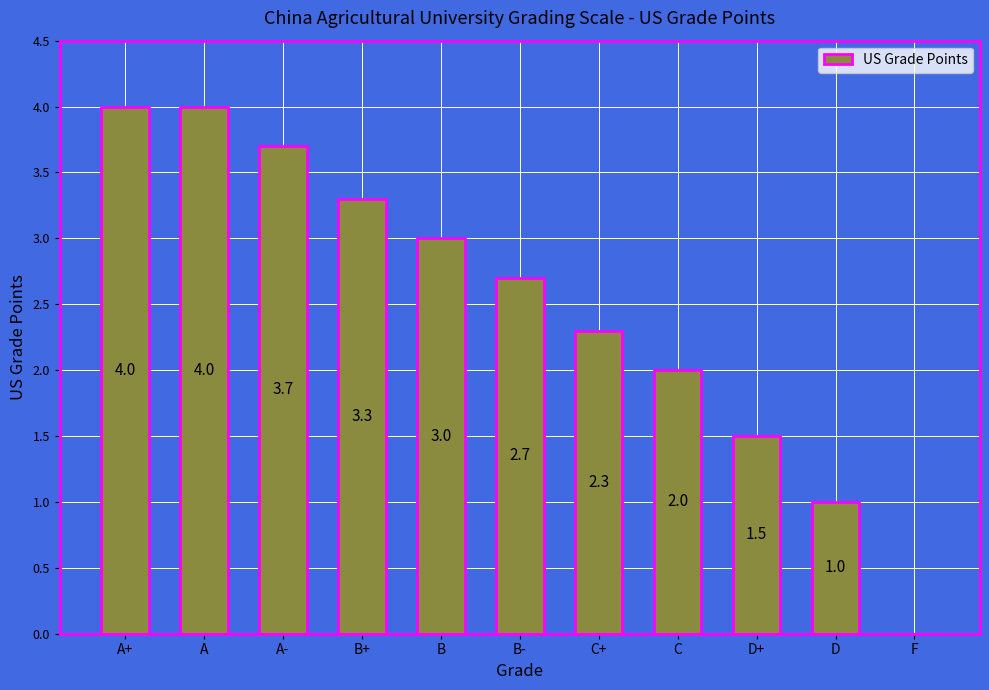

The value at C+ is 0.5. True or false?

False